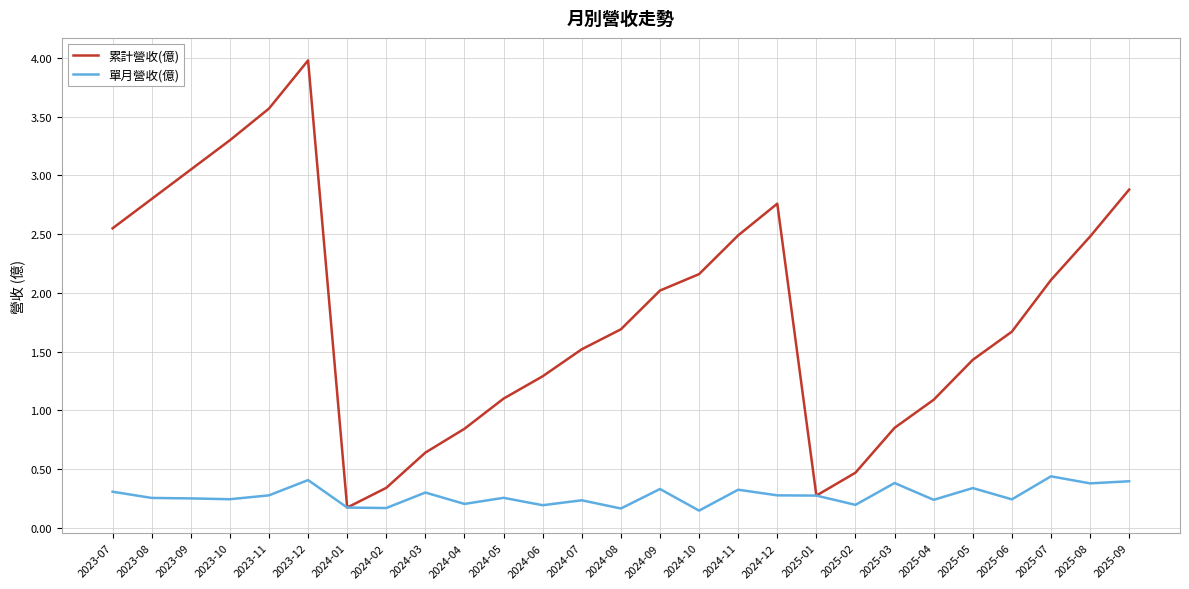

True or false: 單月營收(億) has a value of 0.3 at 2025-05.

True